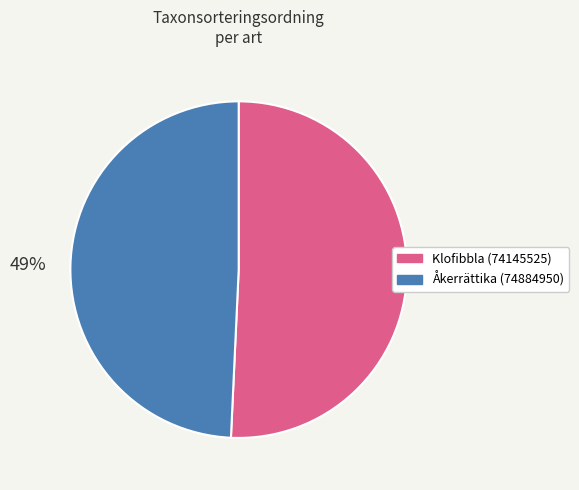

Which slice is the smallest?

Åkerrättika (74884950)